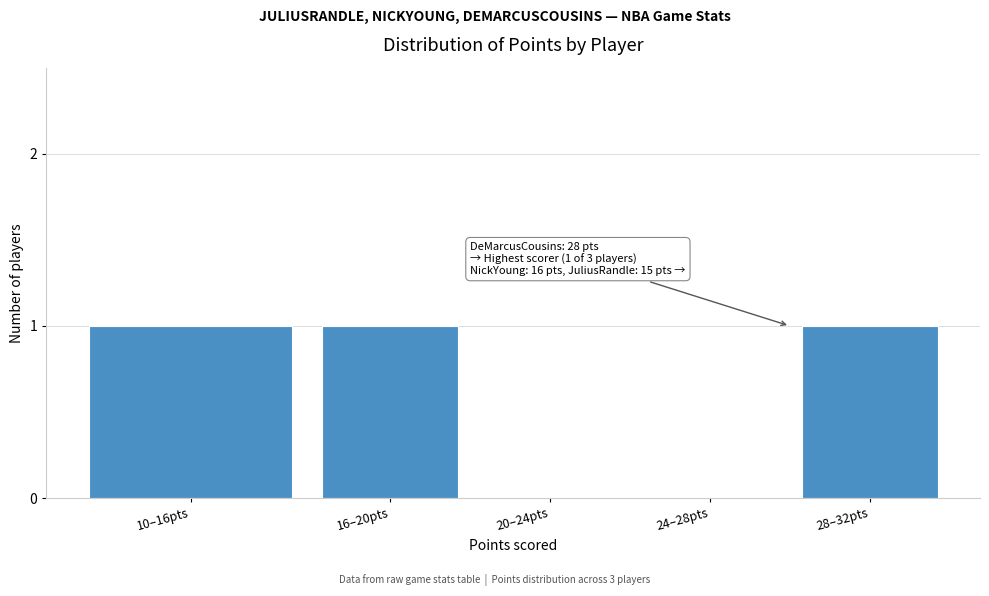

Reading left to right, list all the values displayed in this chart.

10–16pts=1	16–20pts=1	20–24pts=0	24–28pts=0	28–32pts=1